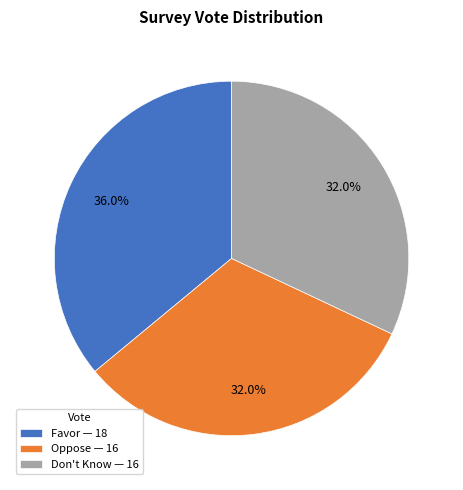

To the nearest percent, what percentage of the pie is Don't Know?

32%